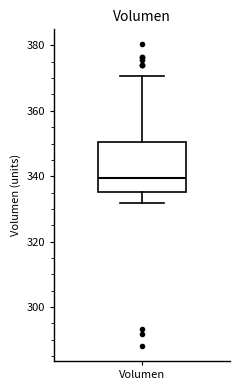

Read this box plot against the y-axis: the position of the median line, the range covered by the box, and the ends of both whiskers. The values are not printed on the chart, so give them approximately, as read against the axis.

median 340, box 336 to 350, whiskers 332 to 370